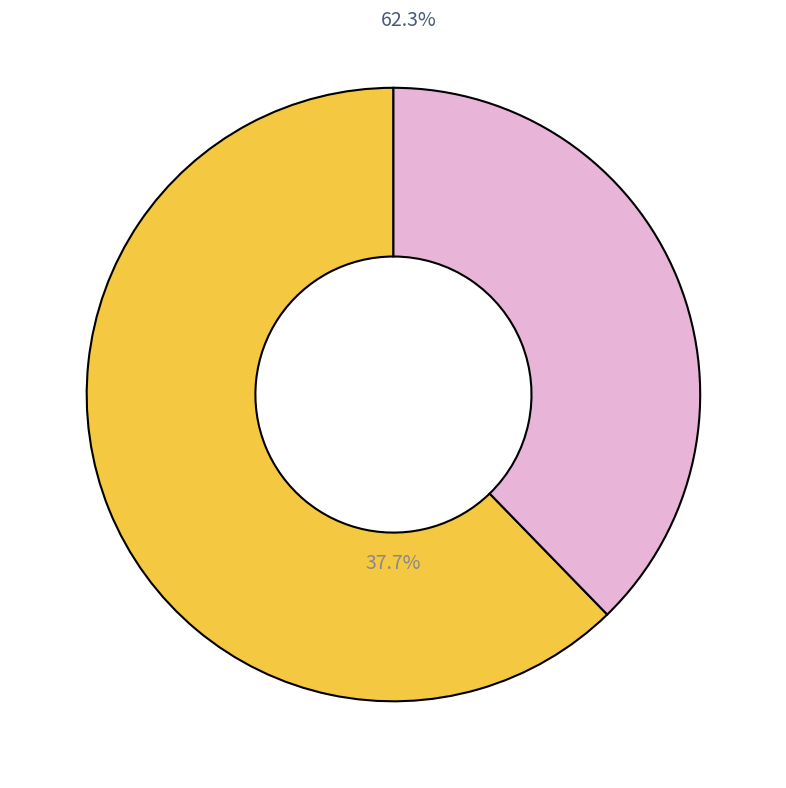

Does Monthly Income (12000) account for over 50% of the chart?

Yes